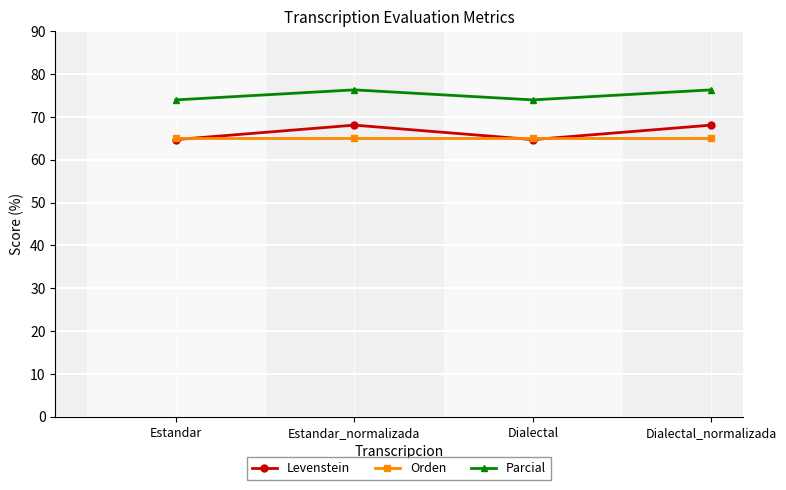

How many interior local peaks does the Parcial series have?

1